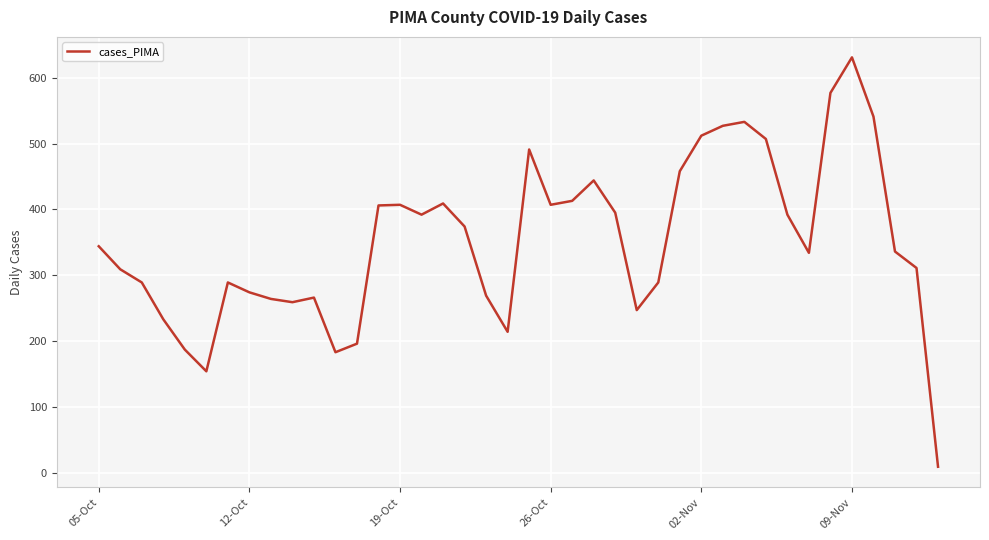

Is this an area chart (filled region under the line)?

No